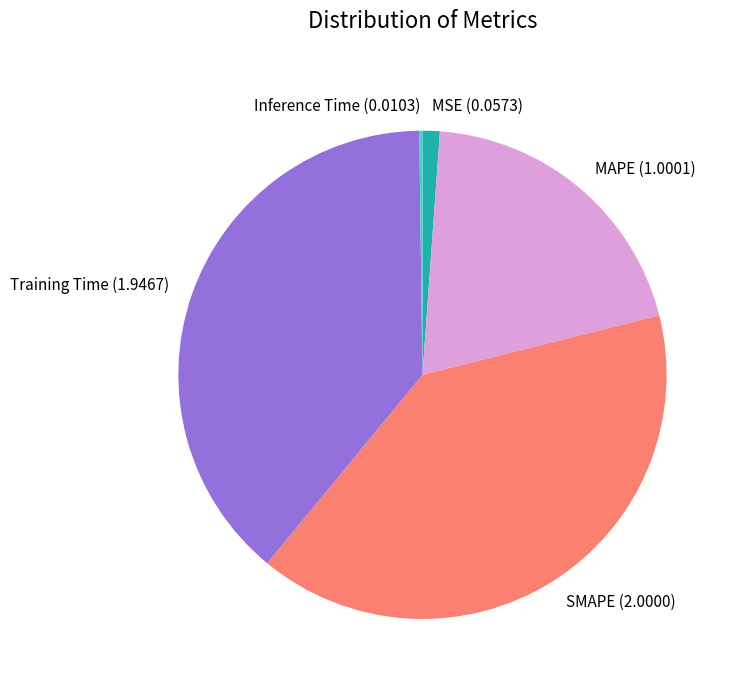

Does SMAPE (2.0000) represent more than half of the total?

No